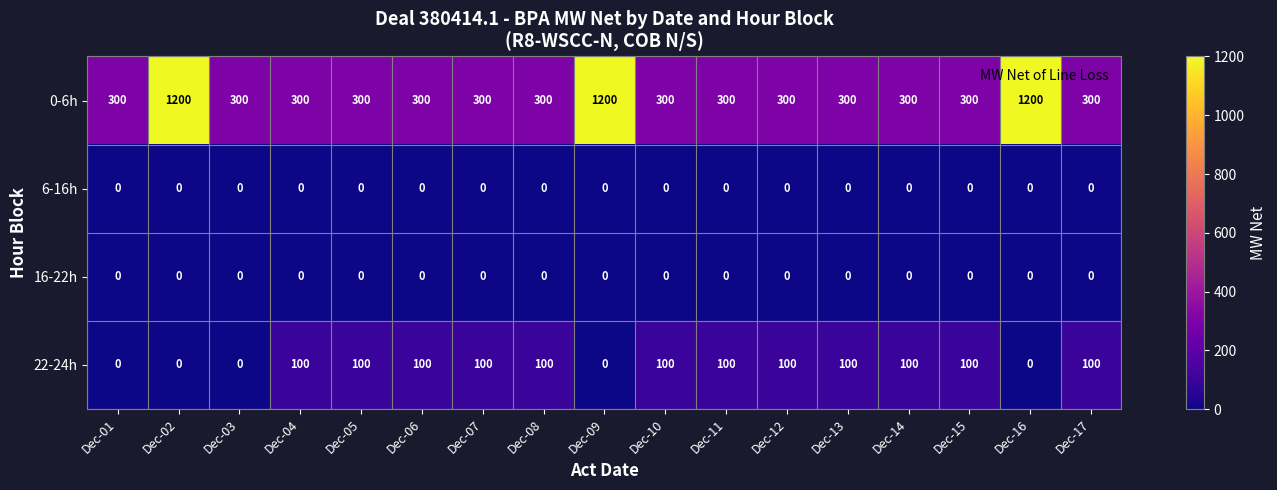

True or false: 22-24h has a value of -40 at Dec-16.

False